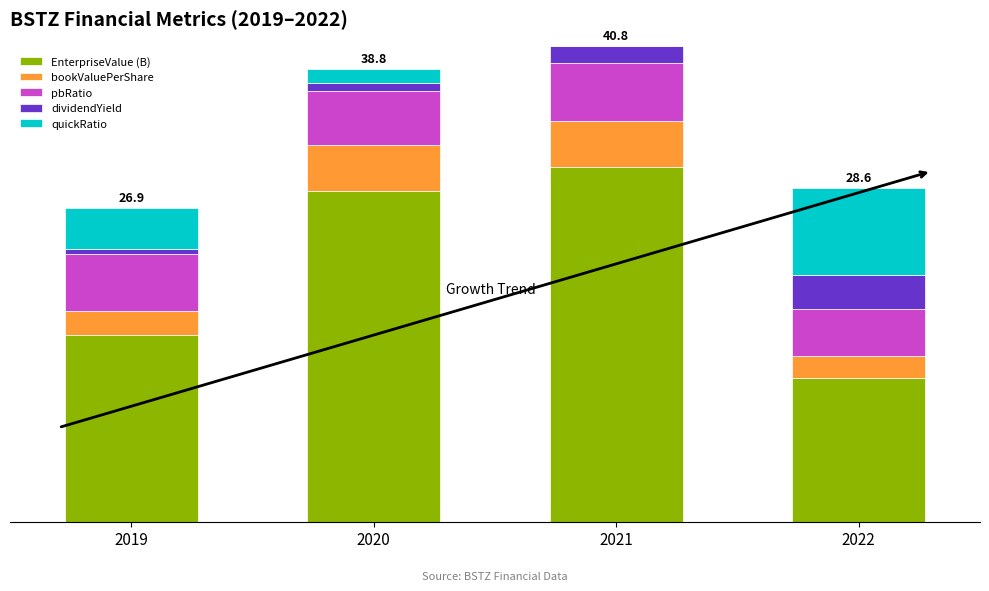

Is it true that bookValuePerShare equals 2.1 at 2019?

True